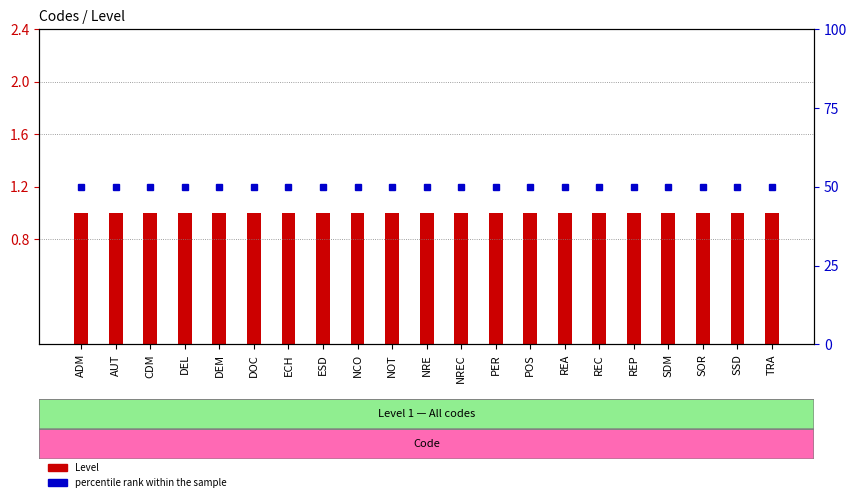

What is the label of the 3rd bar from the right?

SOR